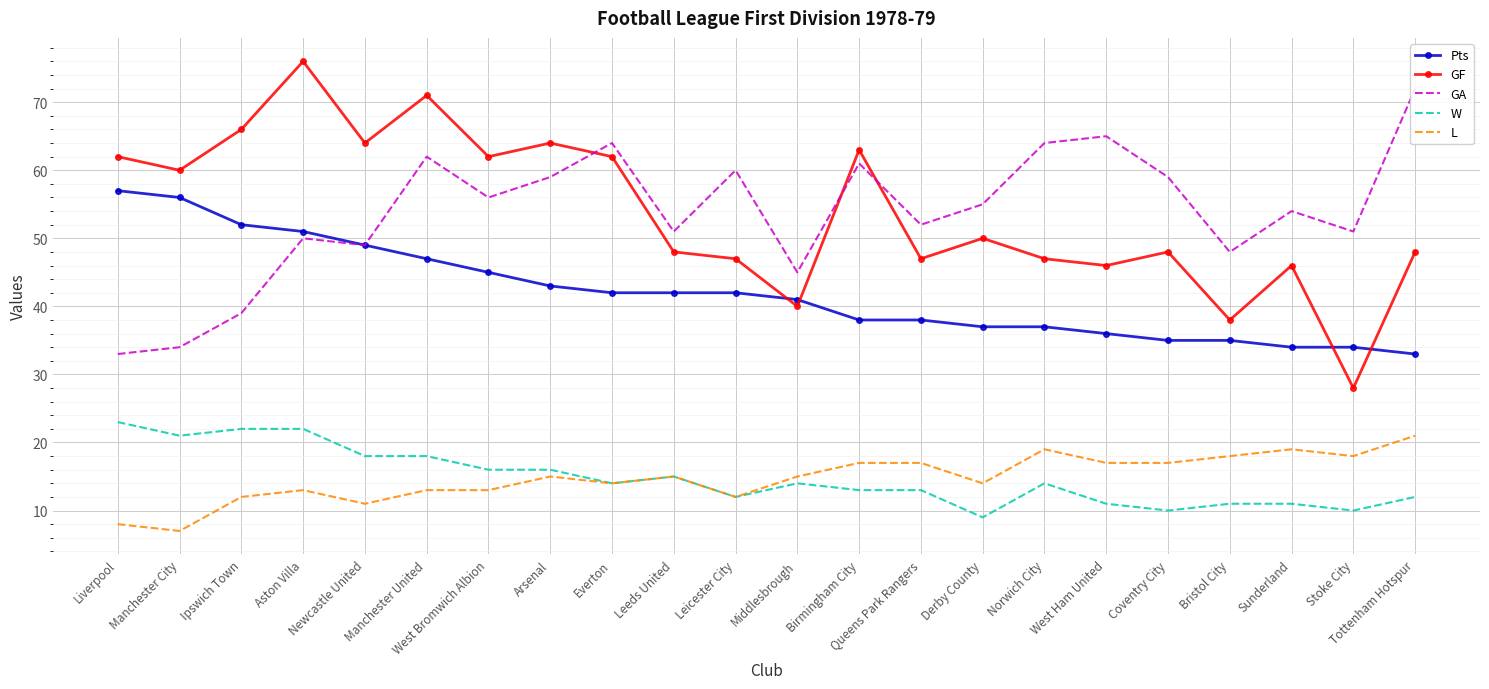

At which category does the chart reach its peak across all series?

Aston Villa